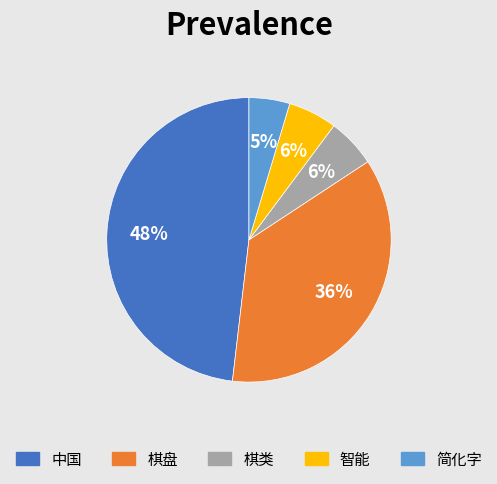

Which category has the smallest portion of the pie?

简化字